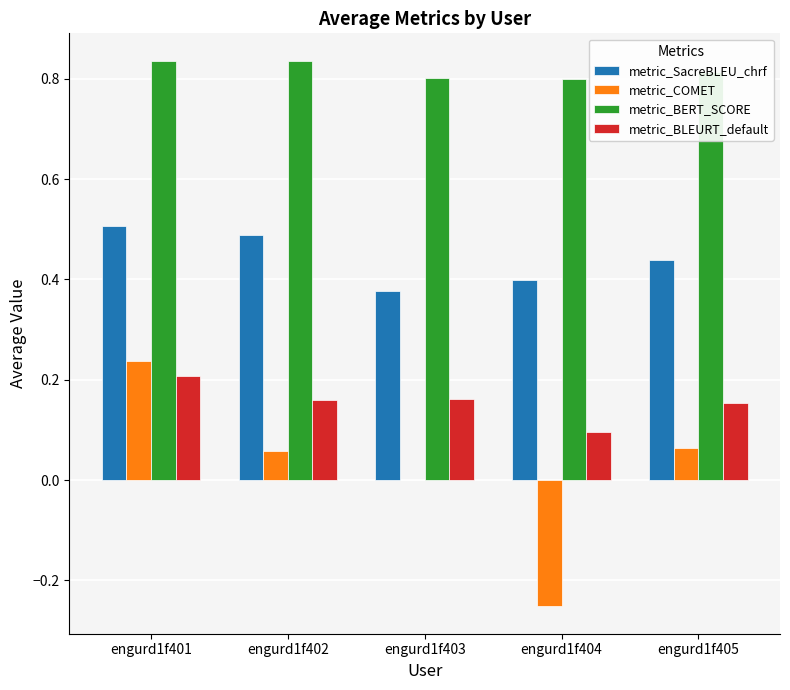

What is the sum of all metric_BERT_SCORE values?

4.1